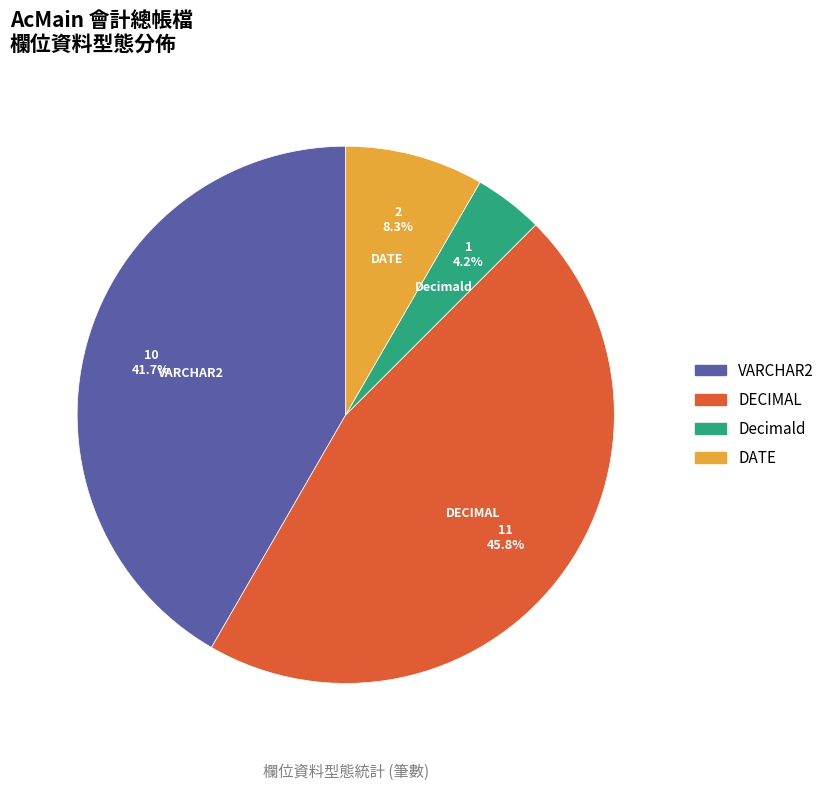

What is the total percentage of VARCHAR2 and DATE?

50.0%